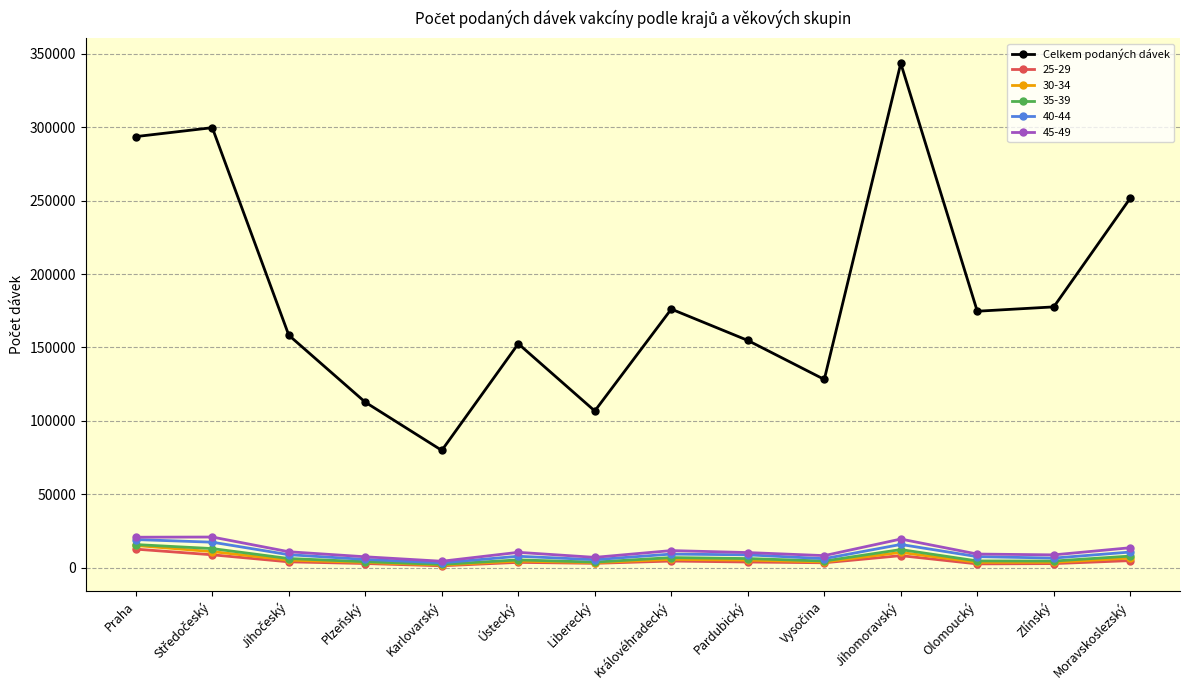

Is this an area chart (filled region under the line)?

No